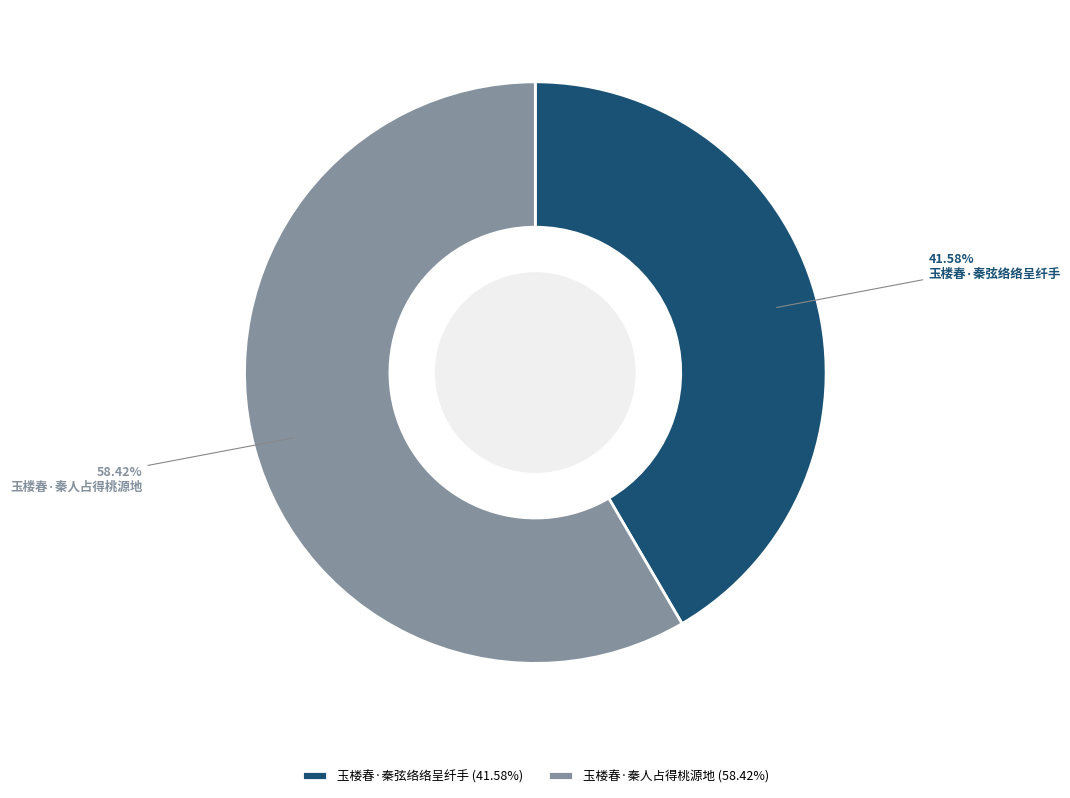

Which slice is the largest?

玉楼春·秦人占得桃源地